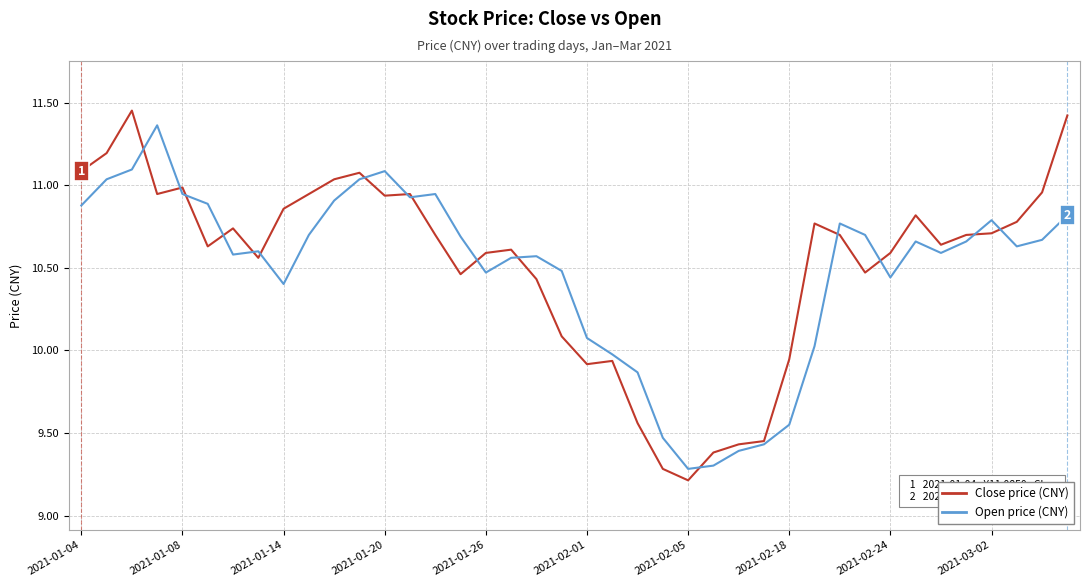

What is the difference between the maximum and minimum values in the Close price (CNY) series?

2.2